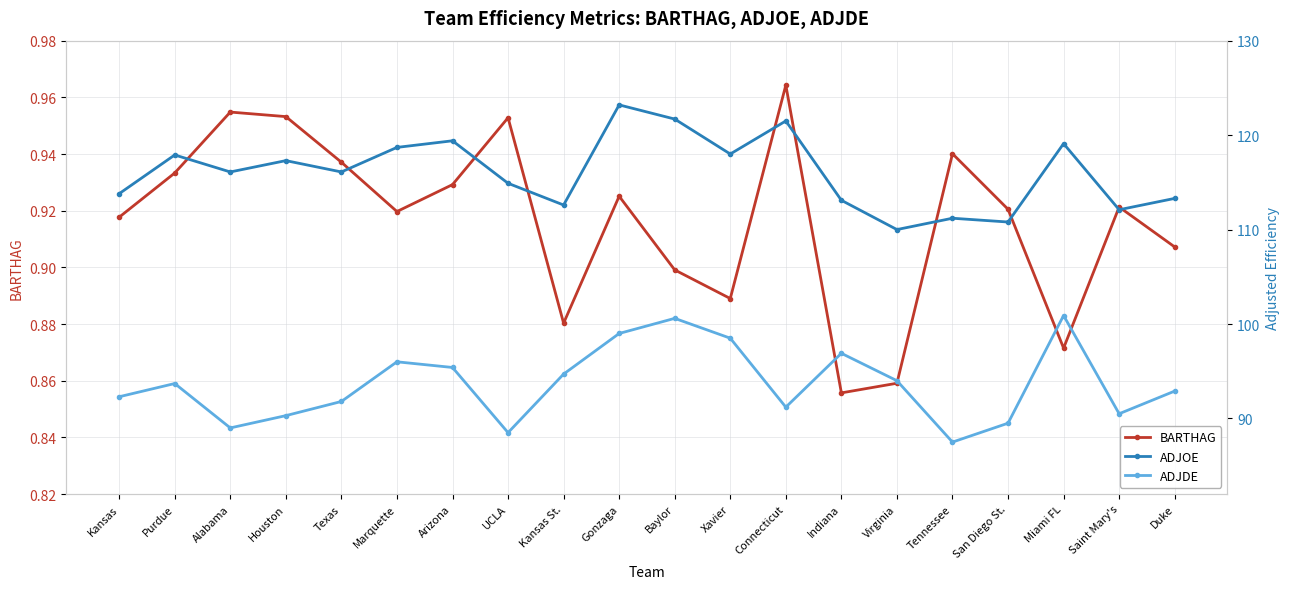

The value of ADJDE at Baylor is 153.0. True or false?

False